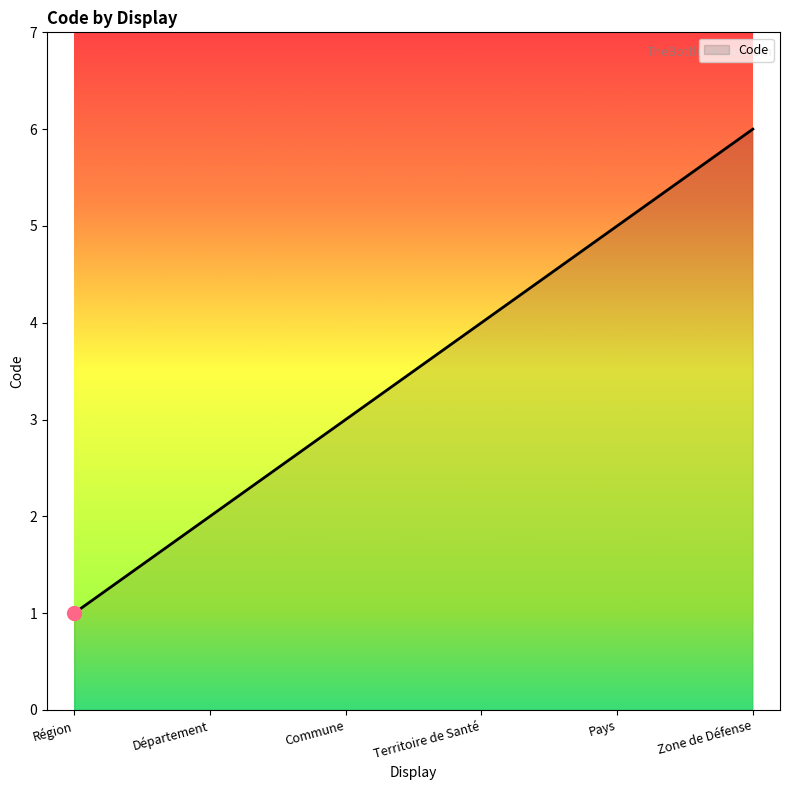

Reading right to left, transcribe all the data shown in this chart.

Zone de Défense=6	Pays=5	Territoire de Santé=4	Commune=3	Département=2	Région=1